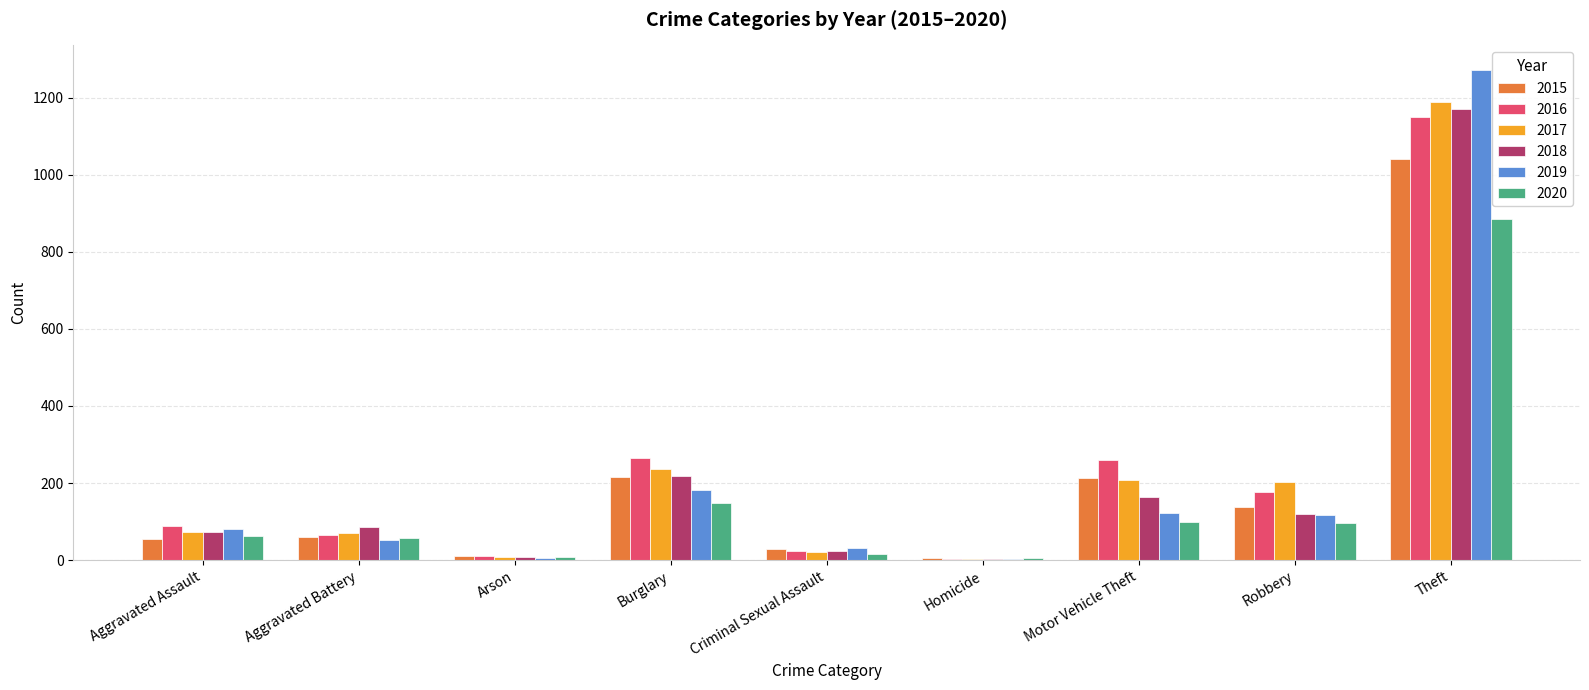

Which series has the widest spread of values?

2019